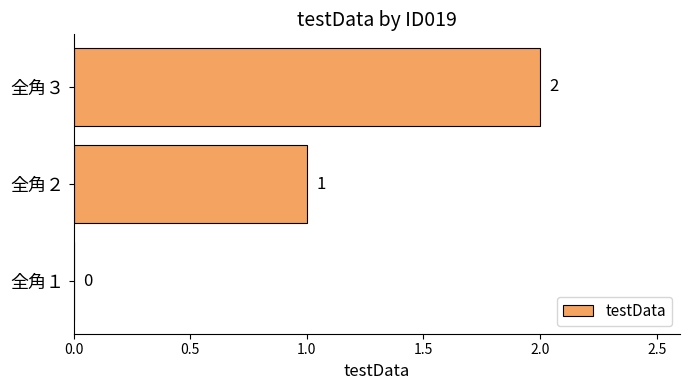

The chart shows a value of 1 at 全角３. True or false?

False